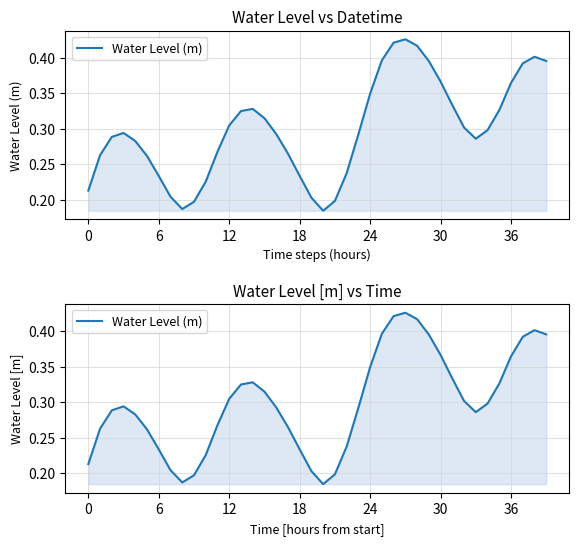

How many interior local valleys (lower than both neighbors) does the data have?

3